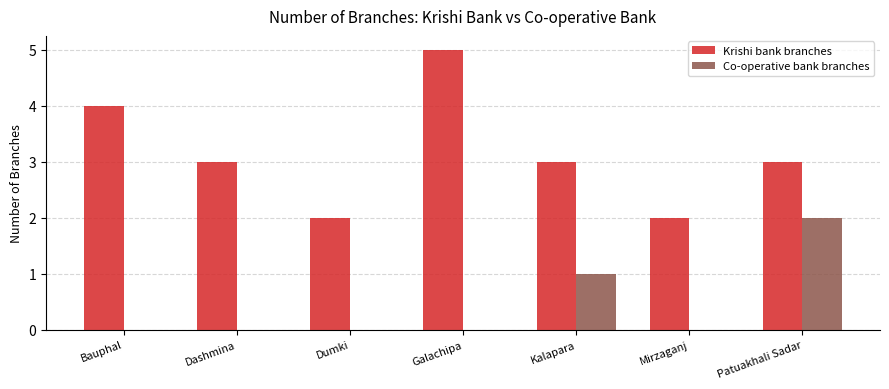

The Co-operative bank branches series shows 0 at Mirzaganj. True or false?

True